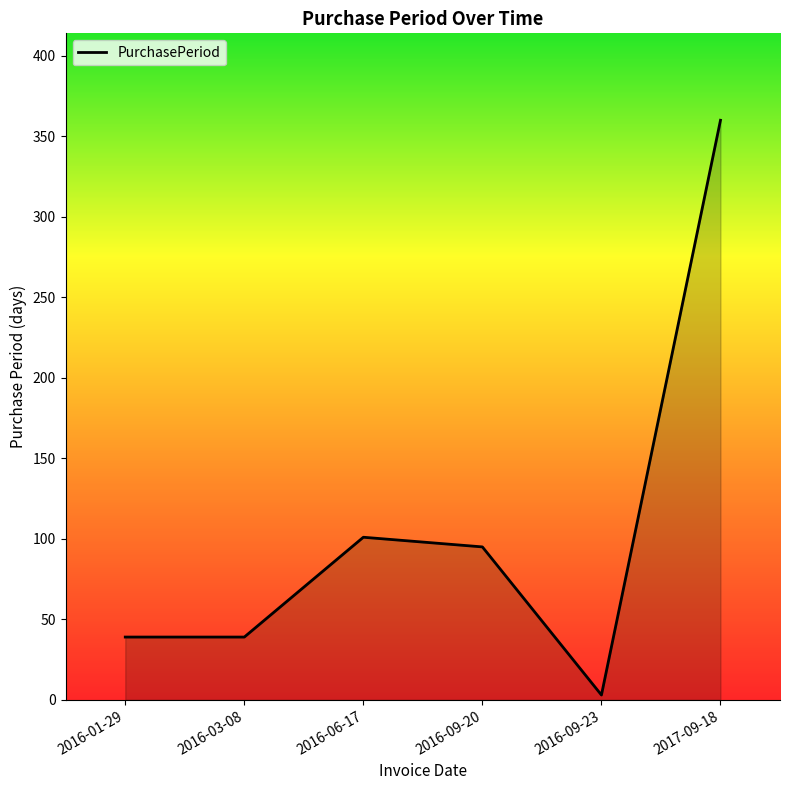

At which category does the data reach its first local peak?

2016-06-17